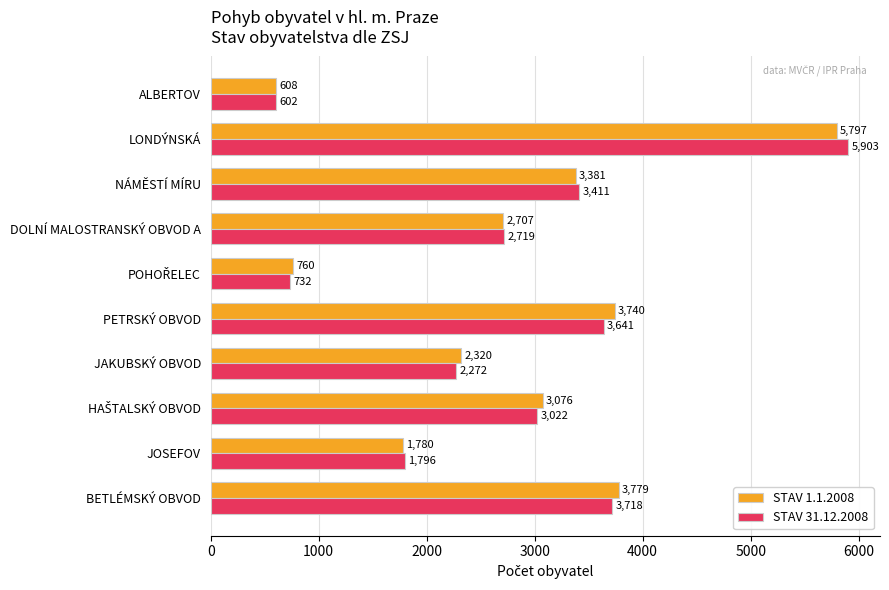

Rank the series by their average value, from highest to lowest.

STAV 1.1.2008, STAV 31.12.2008